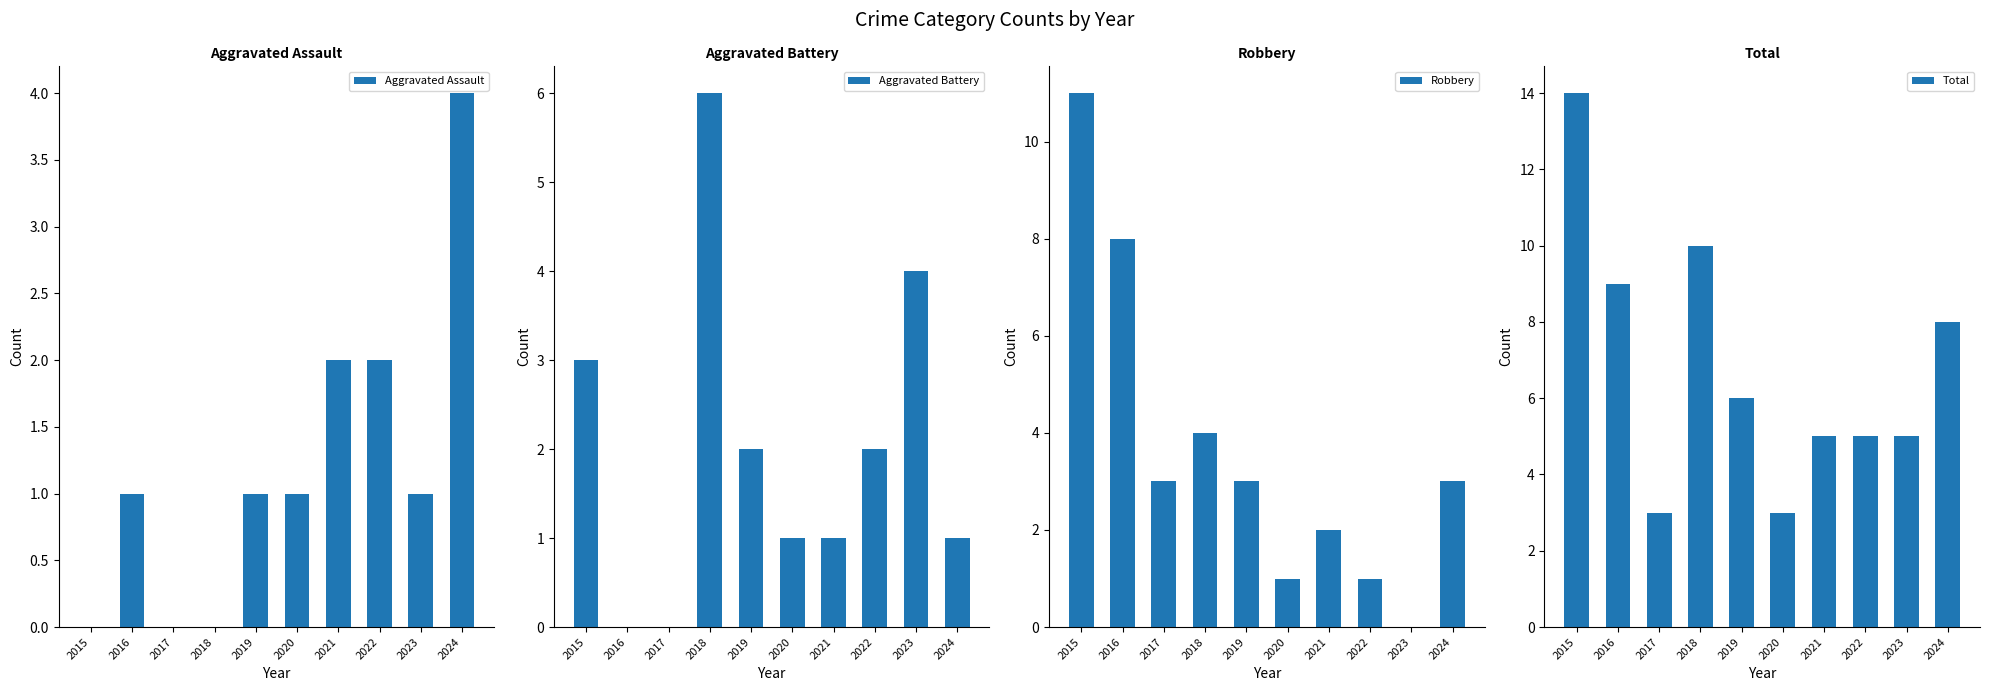

Which has a higher value, 2019 or 2016?

2019